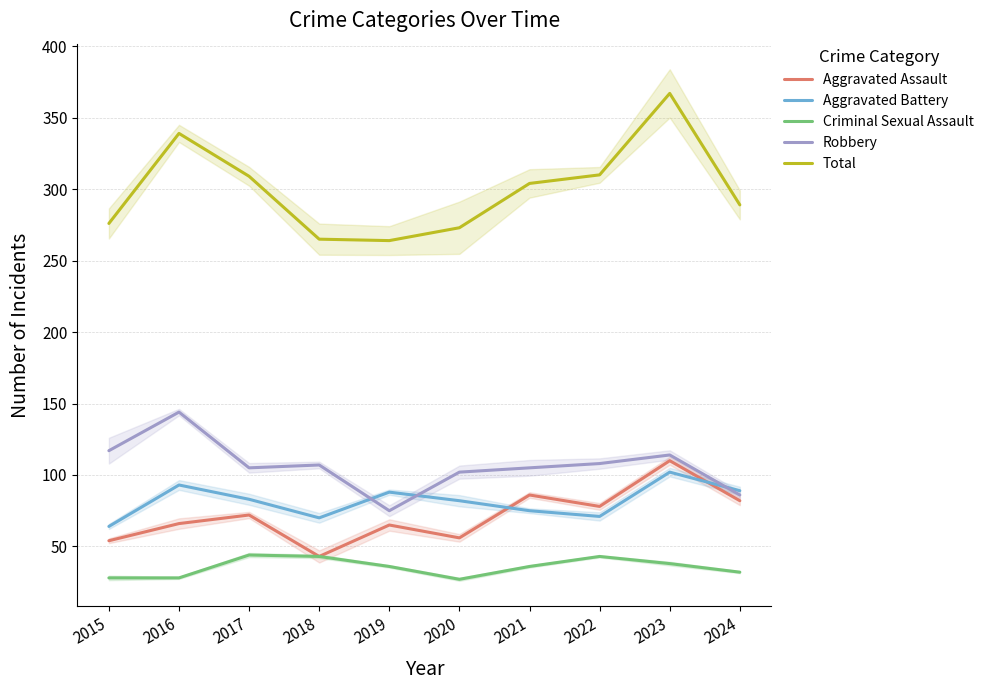

What value does the Robbery series have at 2019?

75